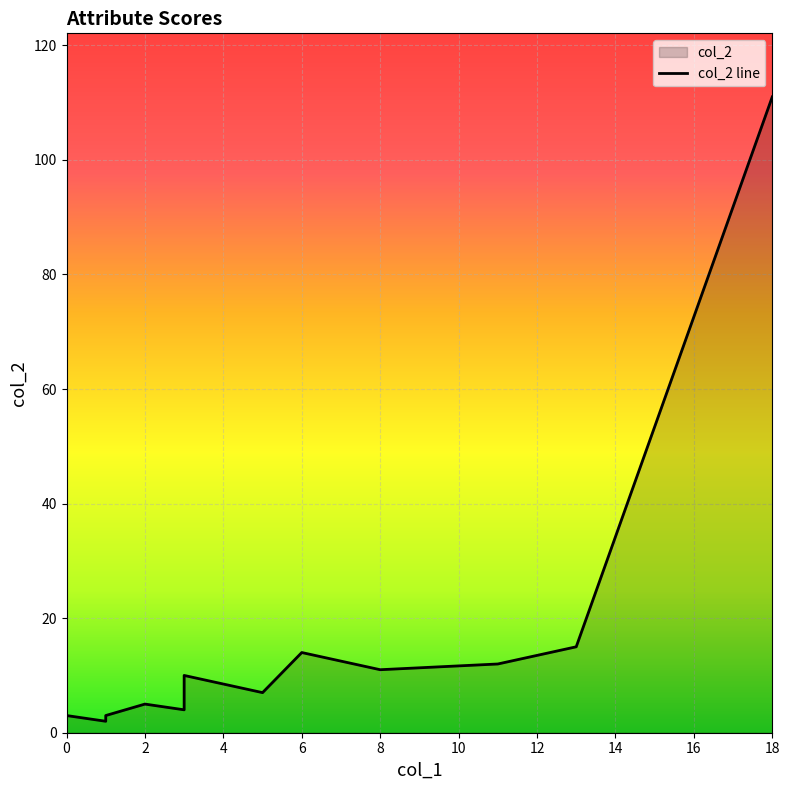

How many data points are above 5?

8